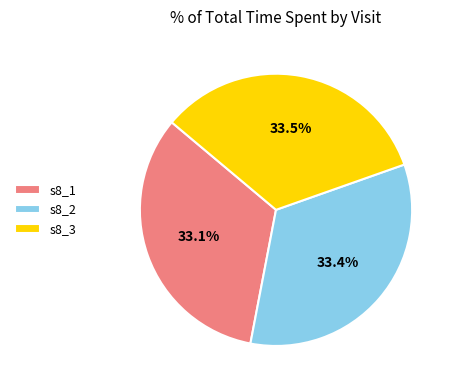

Count the number of slices in the pie.

3